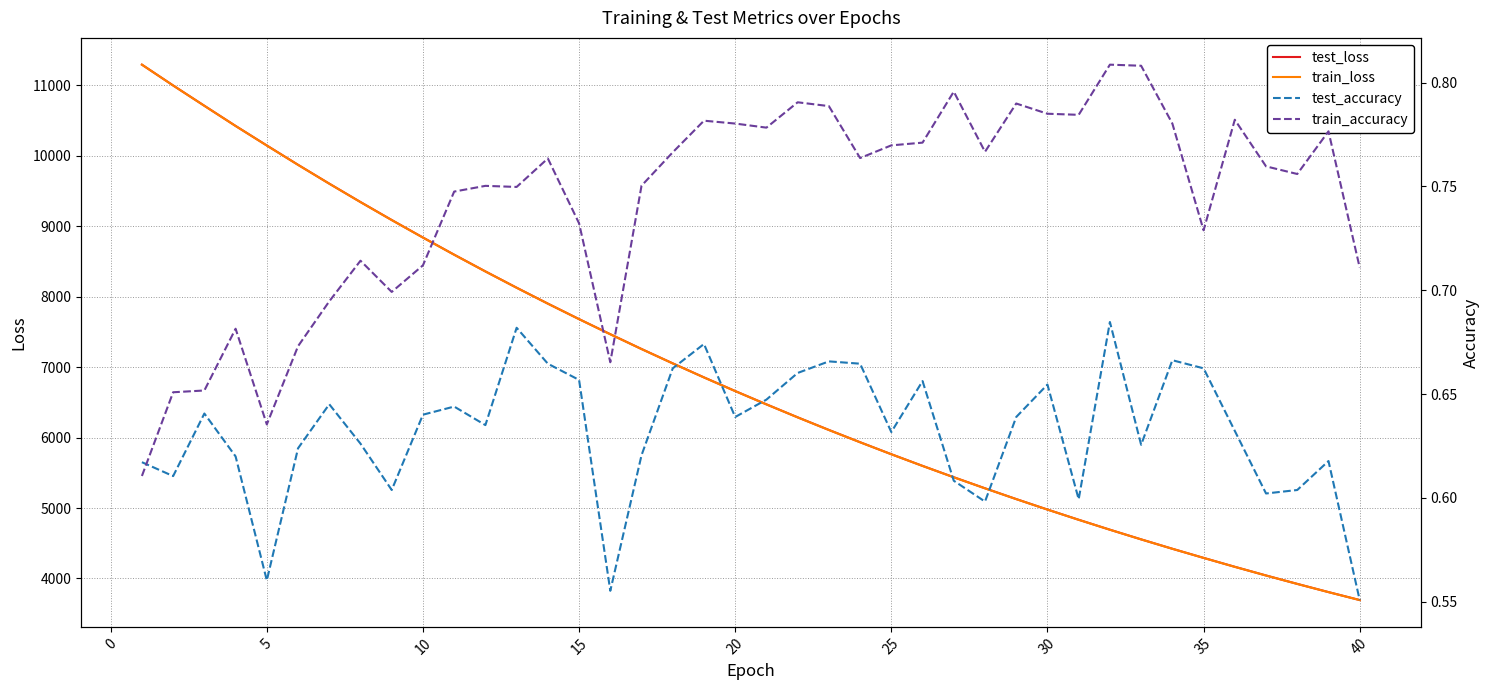

How many data points does each series have?

40